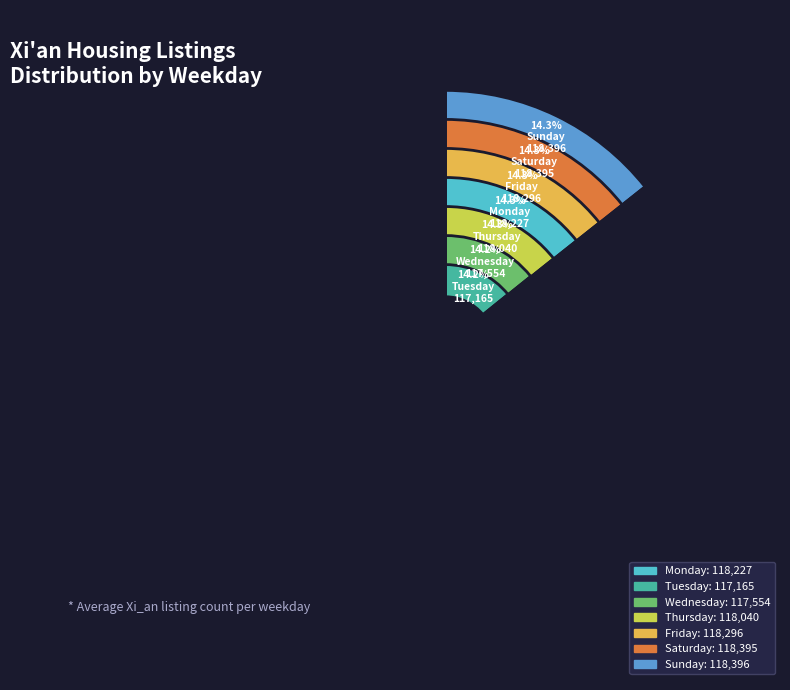

To the nearest percent, what percentage of the pie is Friday?

14%